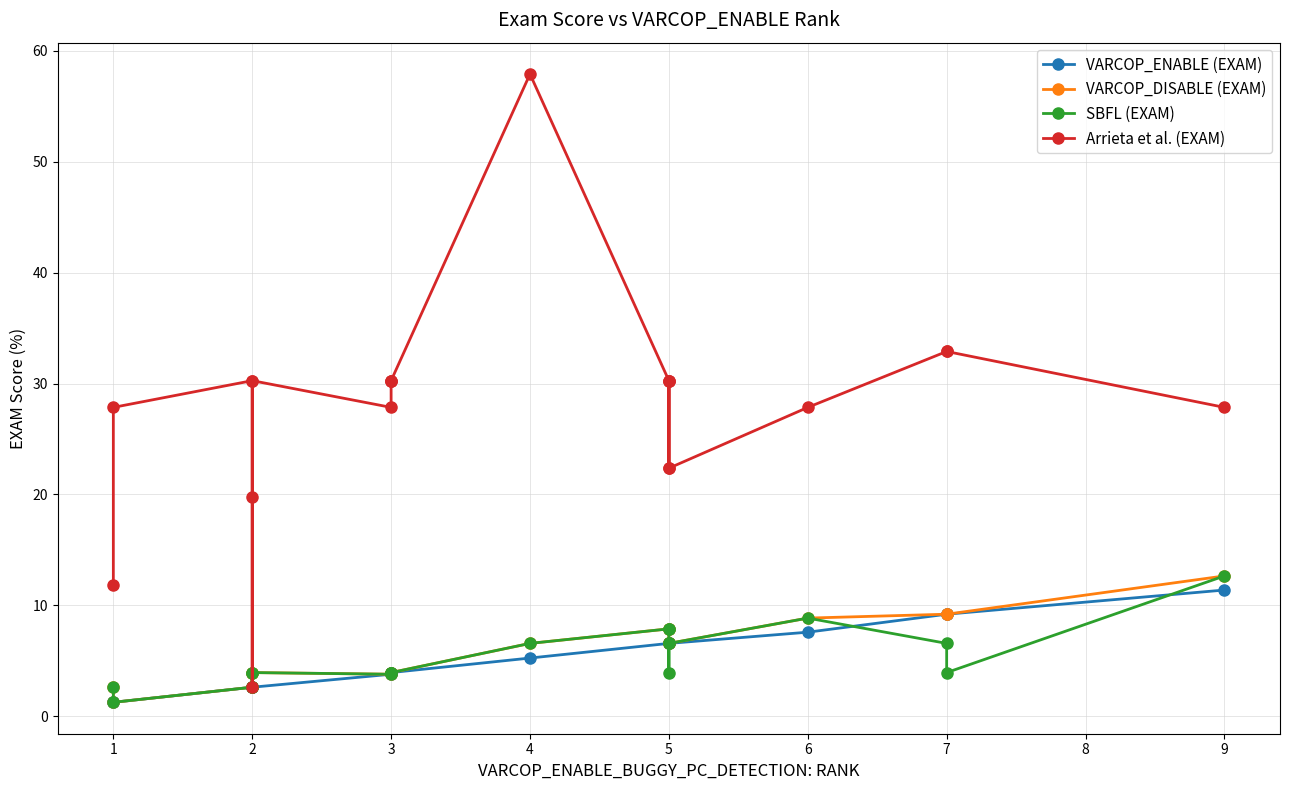

True or false: Arrieta et al. (EXAM) and VARCOP_DISABLE (EXAM) cross at least once.

False